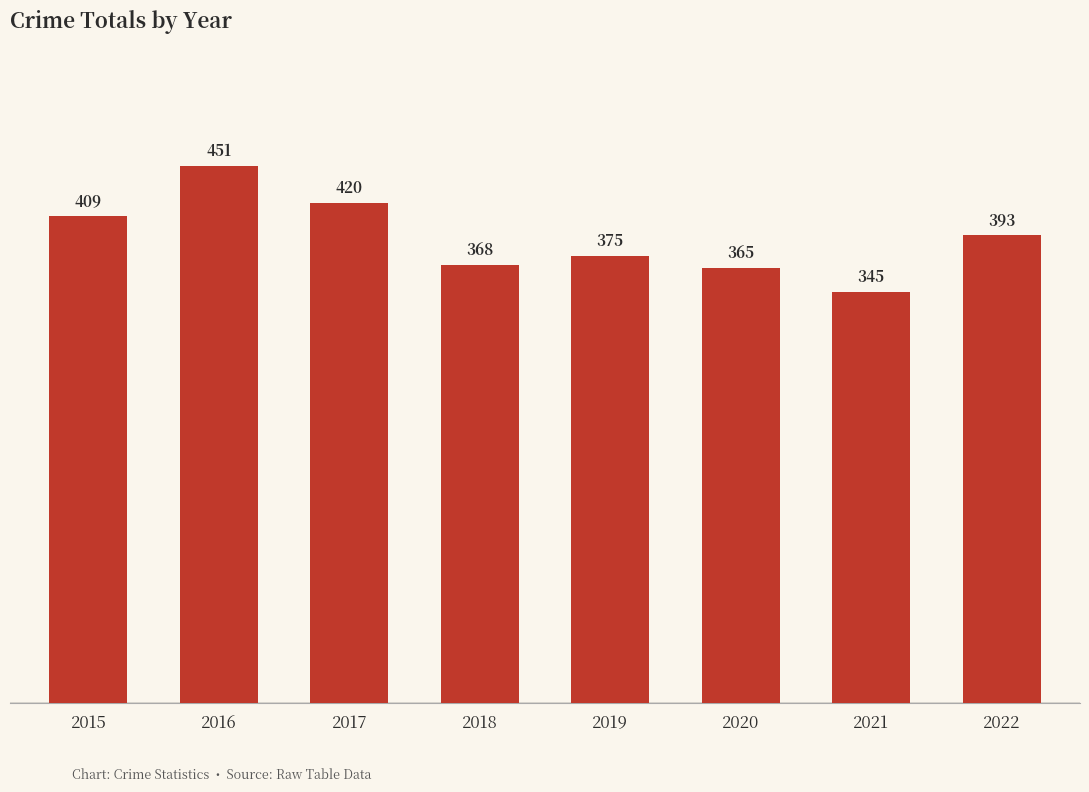

Where is the data nearest to the value 398?

2022